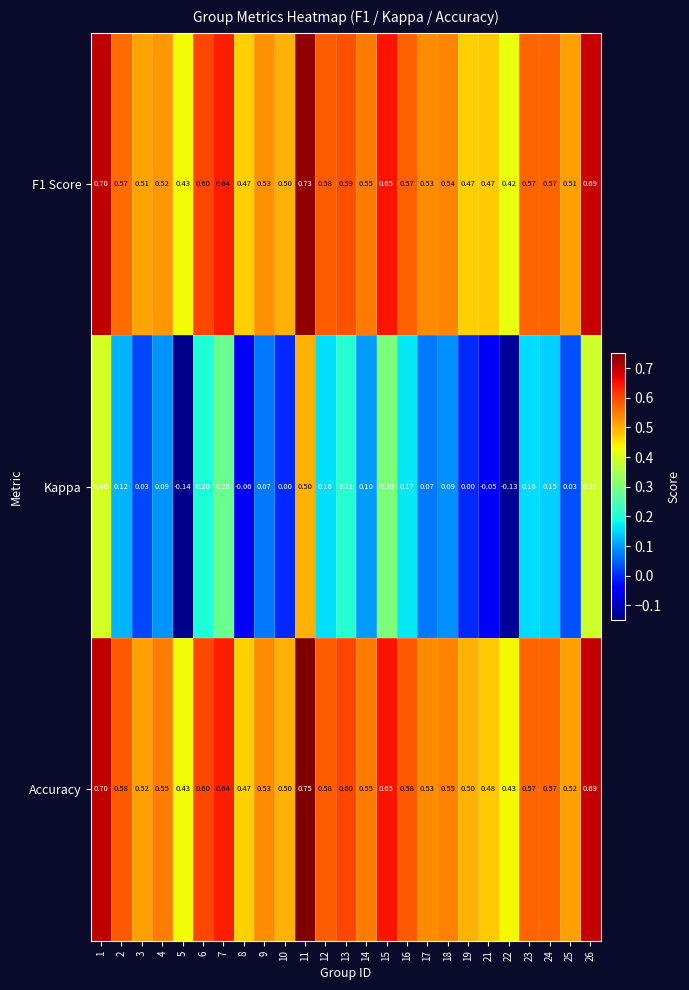

Is the value of F1 Score at 14 greater than the value of Accuracy at 23?

No